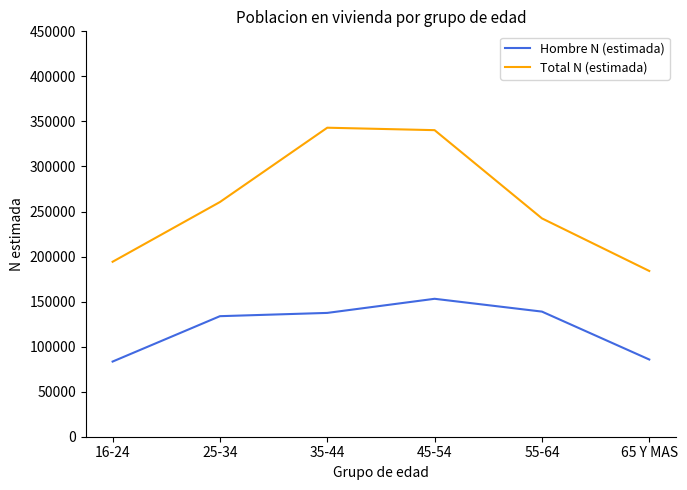

What is the maximum value for Hombre N (estimada)?

153112